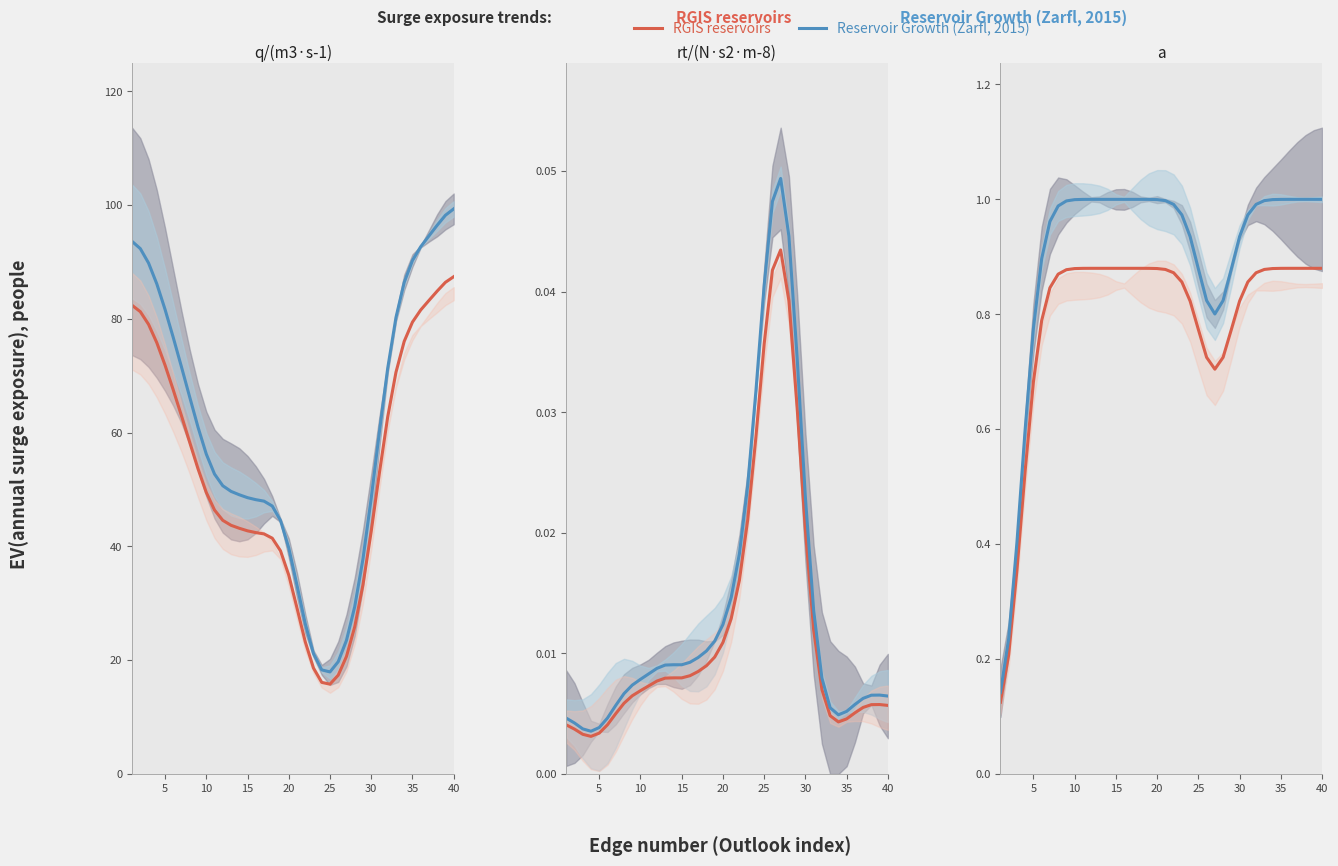

Count the RGIS reservoirs values in the range 0 to 1.

40